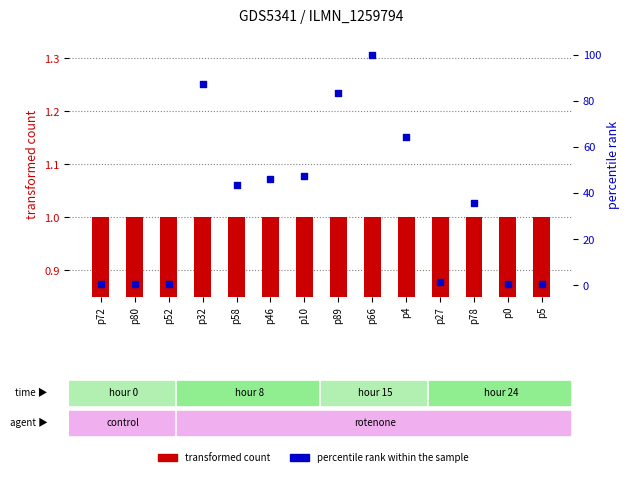

What is the total value across all series at p0?

1.8